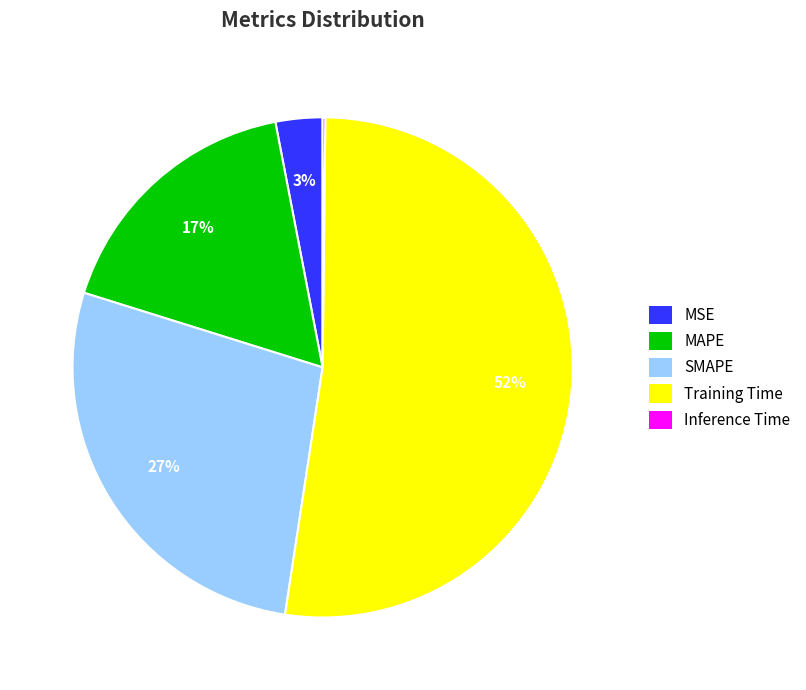

To the nearest percent, what portion does MSE represent?

3%